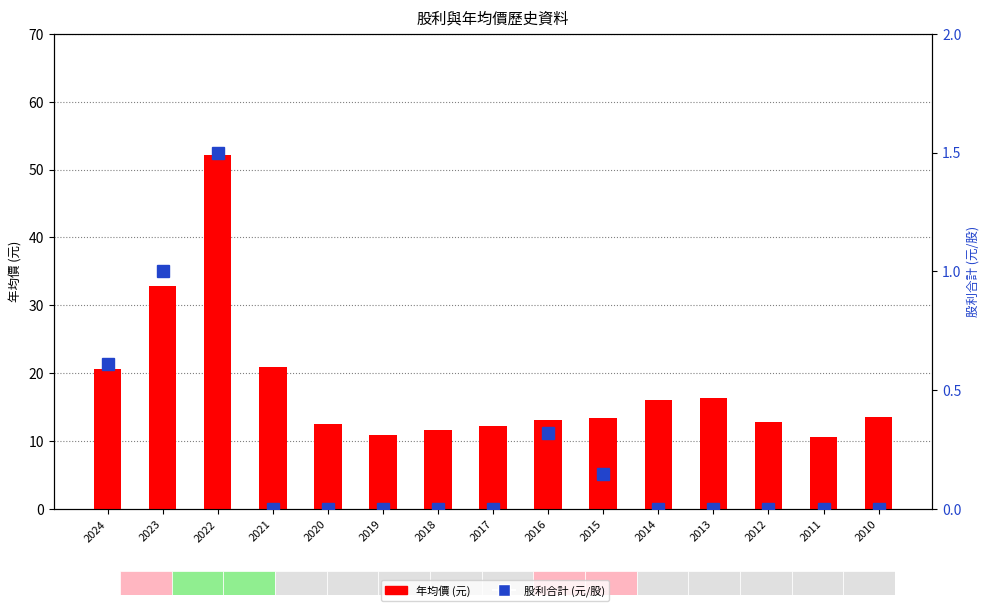

What is the maximum value for 股利合計 (元/股)?

1.5